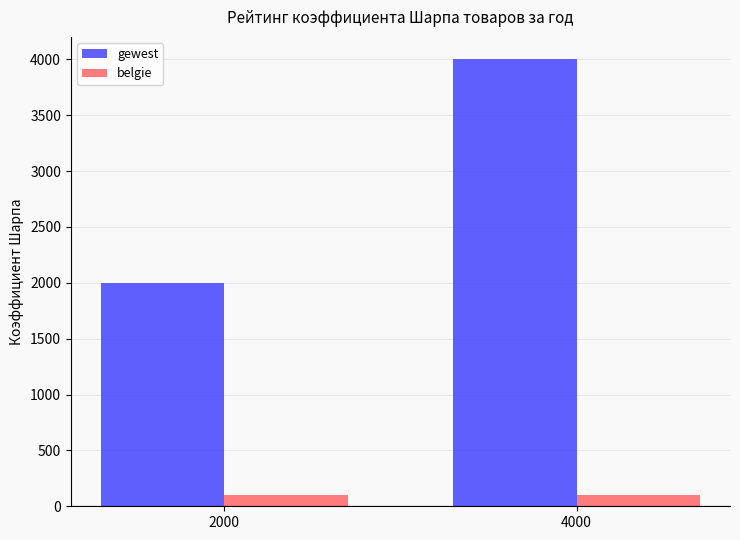

Which series has the largest range (max minus min)?

gewest